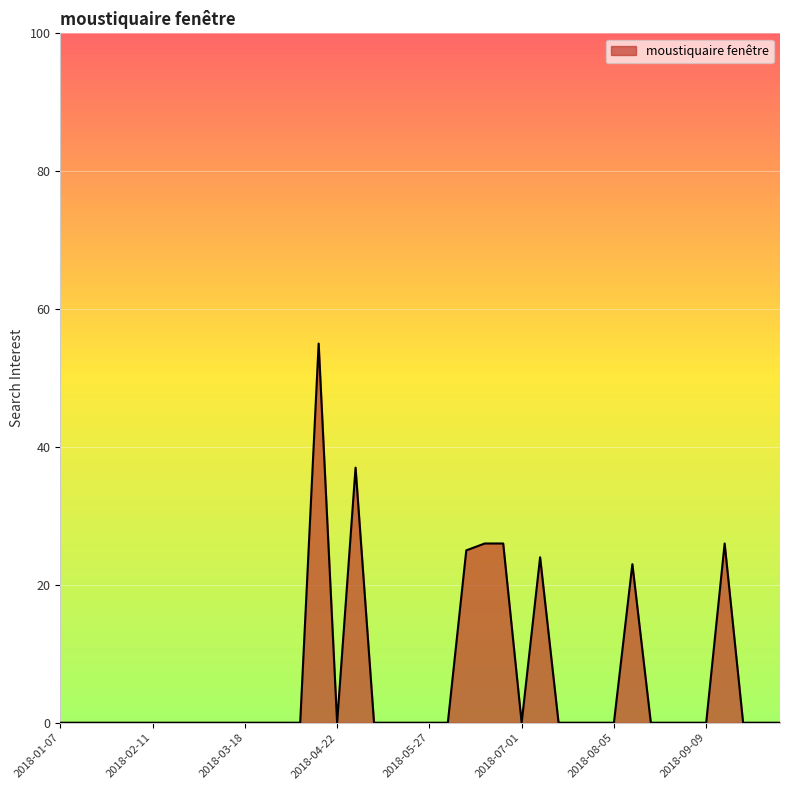

What is the greatest value displayed?

55